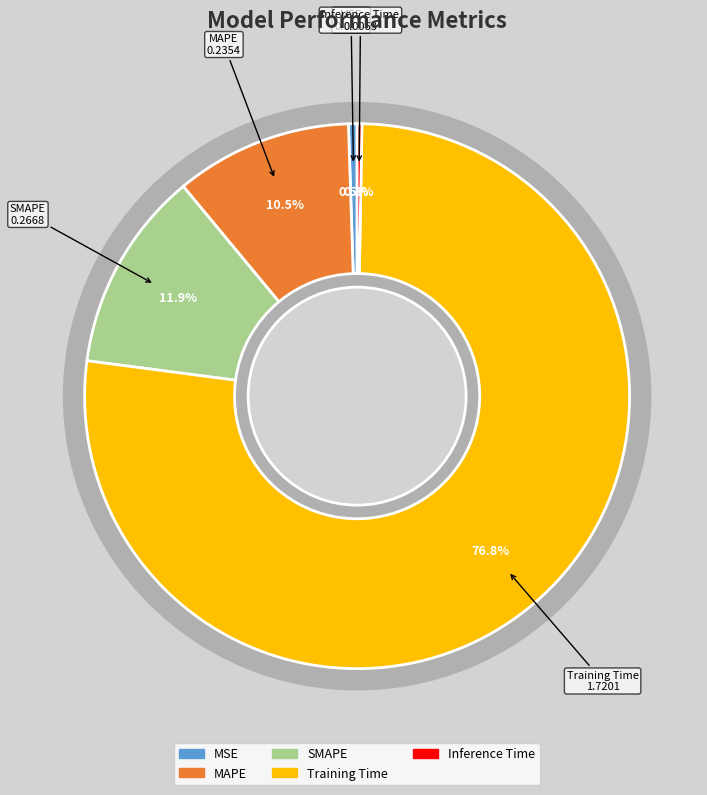

To the nearest percent, what portion does SMAPE represent?

12%